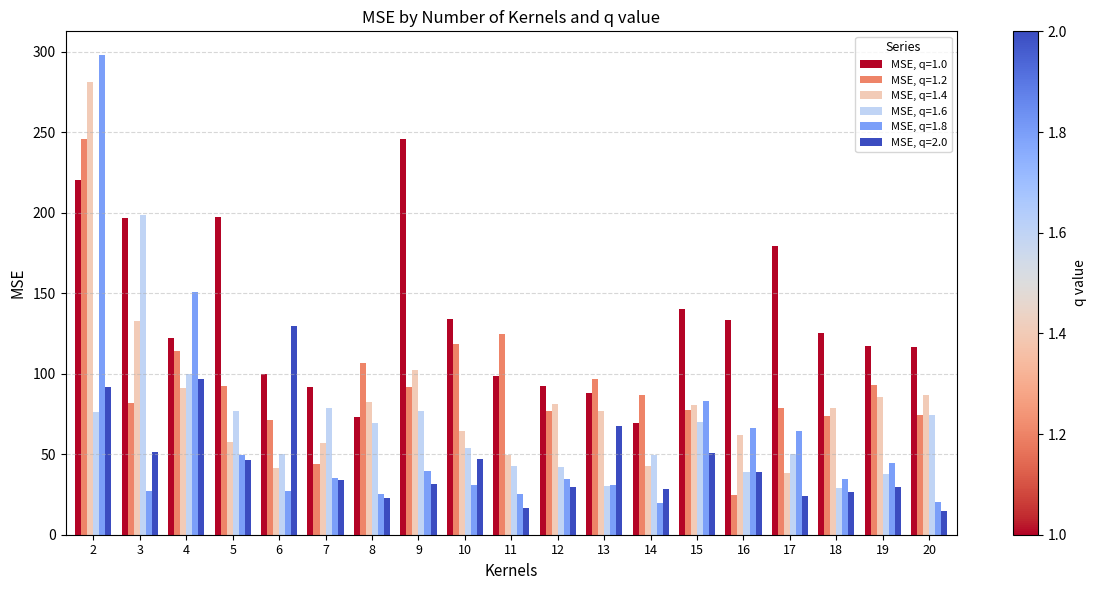

Between 15 and 16, which series saw the biggest shift?

MSE, q=1.2